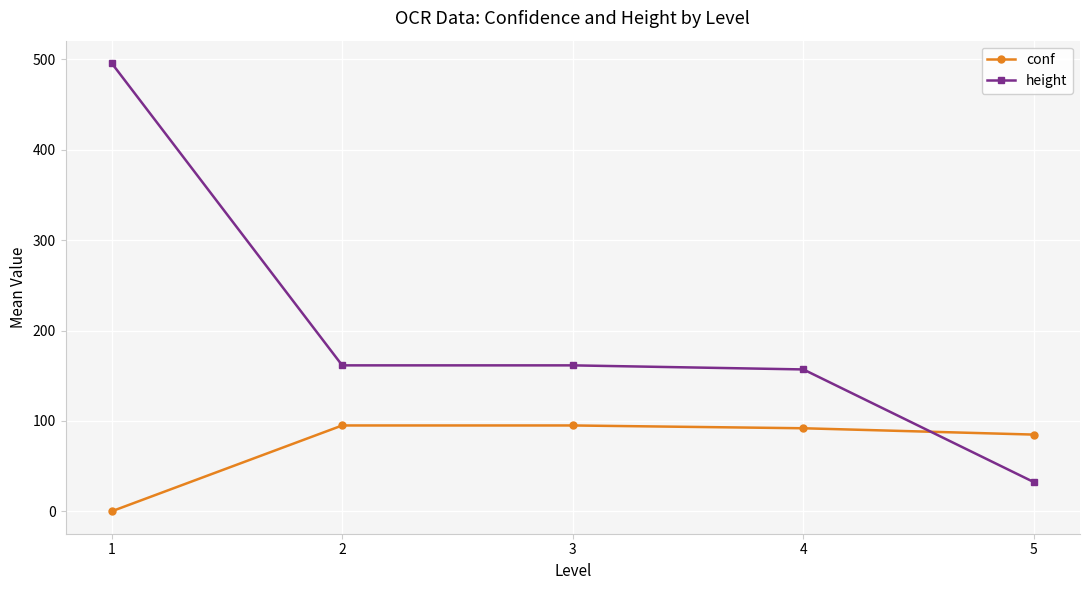

True or false: height has more than 2 interior local peaks.

False